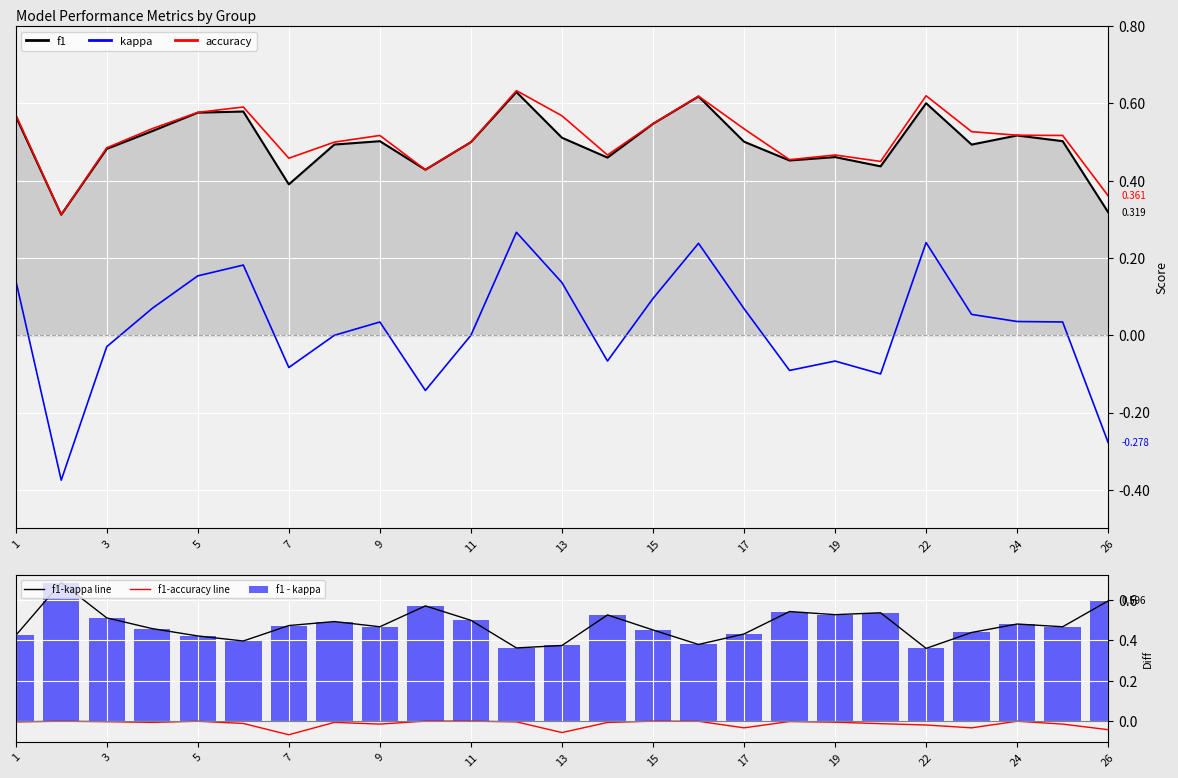

True or false: f1-kappa line and f1-accuracy line cross at least once.

False